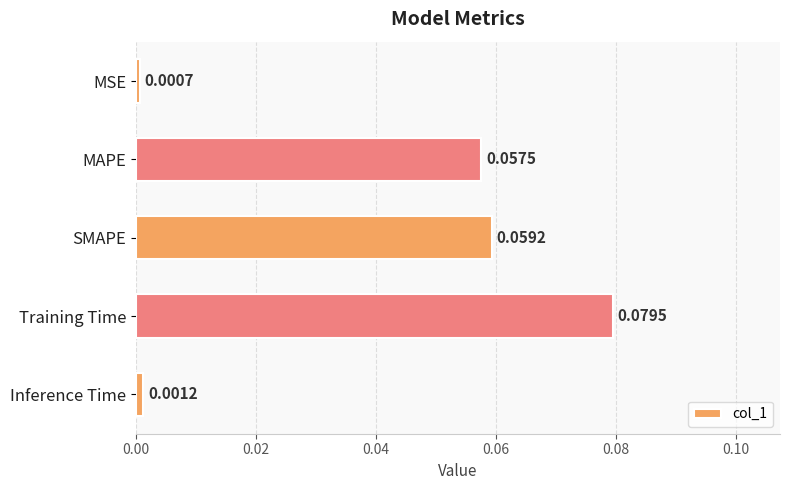

What is the label of the 5th bar from the top?

Inference Time